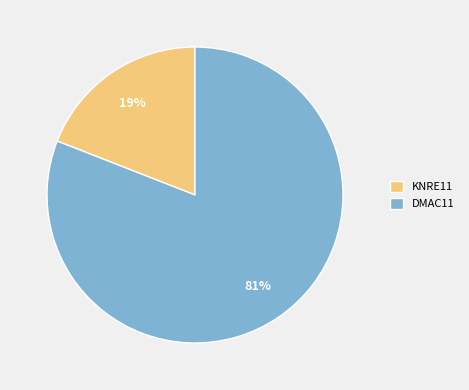

To the nearest percent, what portion does DMAC11 represent?

81%